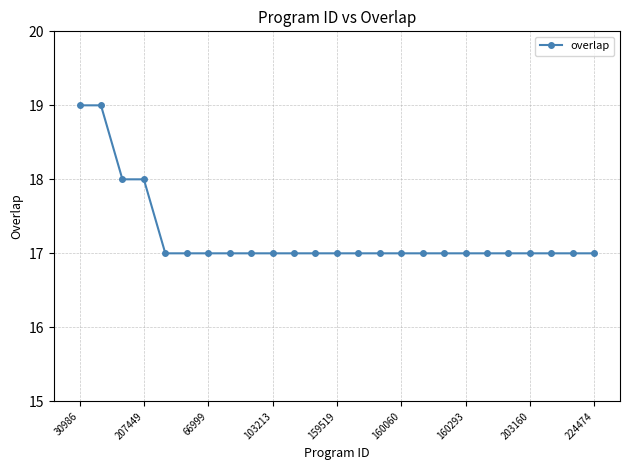

What is the average value?

17